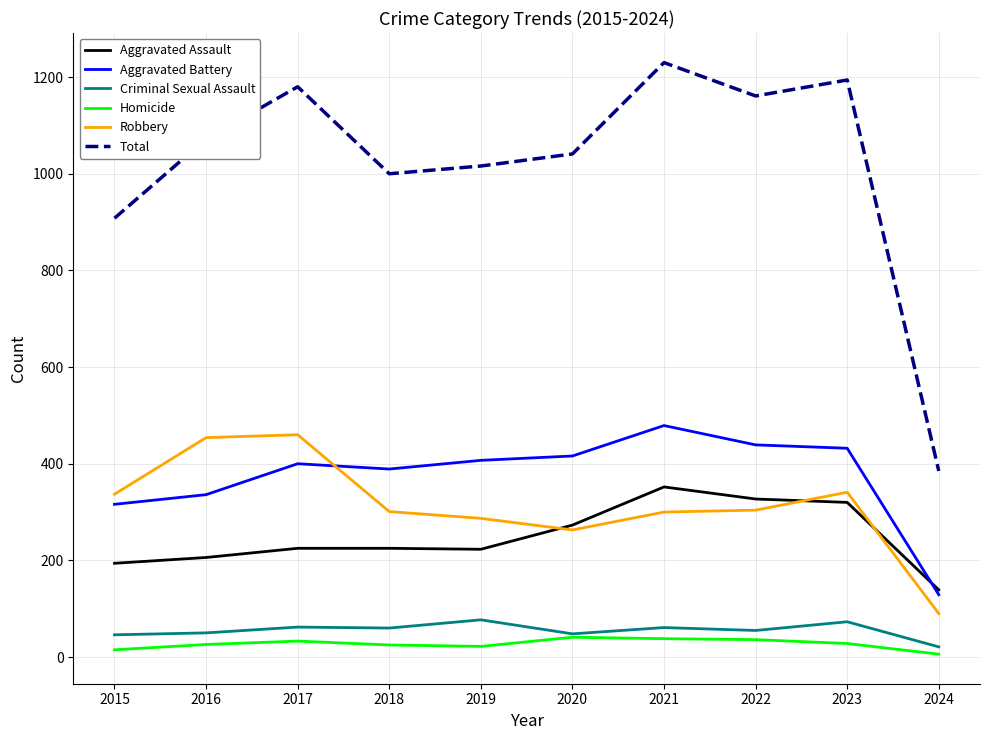

Does the chart display data point markers on the line(s)?

No